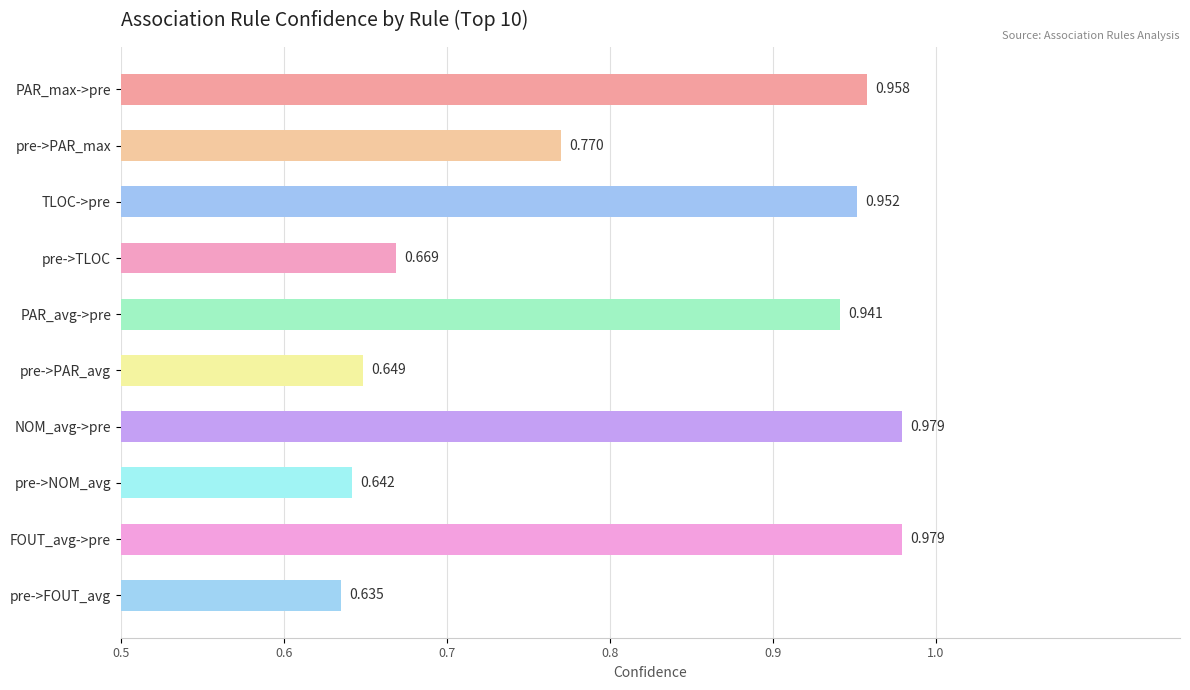

What is the label of the 8th bar from the top?

pre->NOM_avg